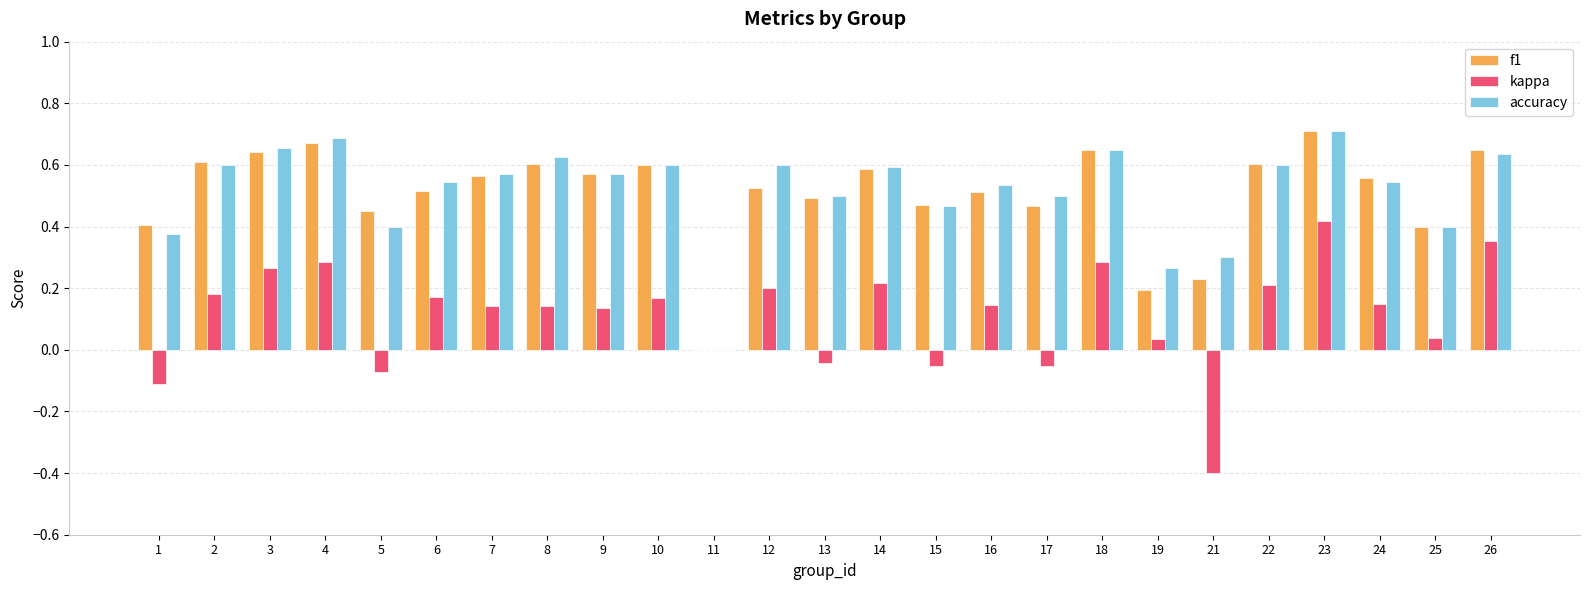

What is the sum of all accuracy values?

12.9